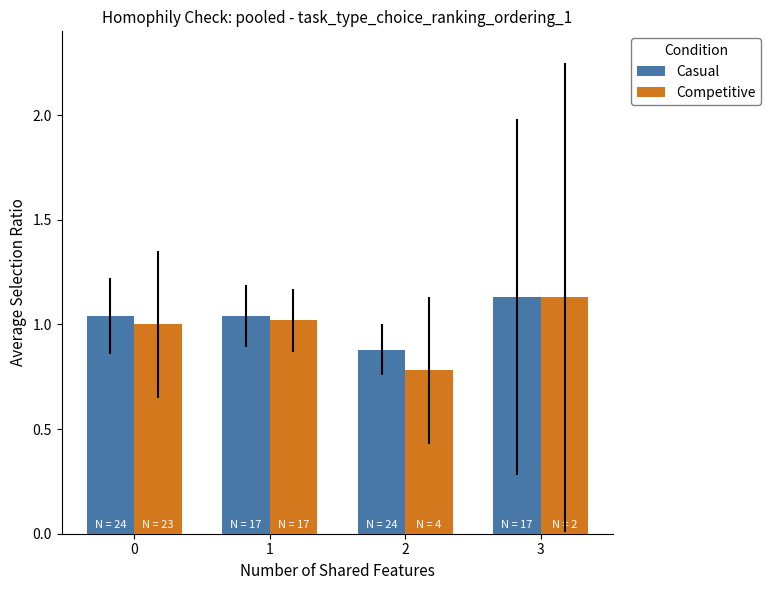

At how many categories does at least one series exceed 0?

4